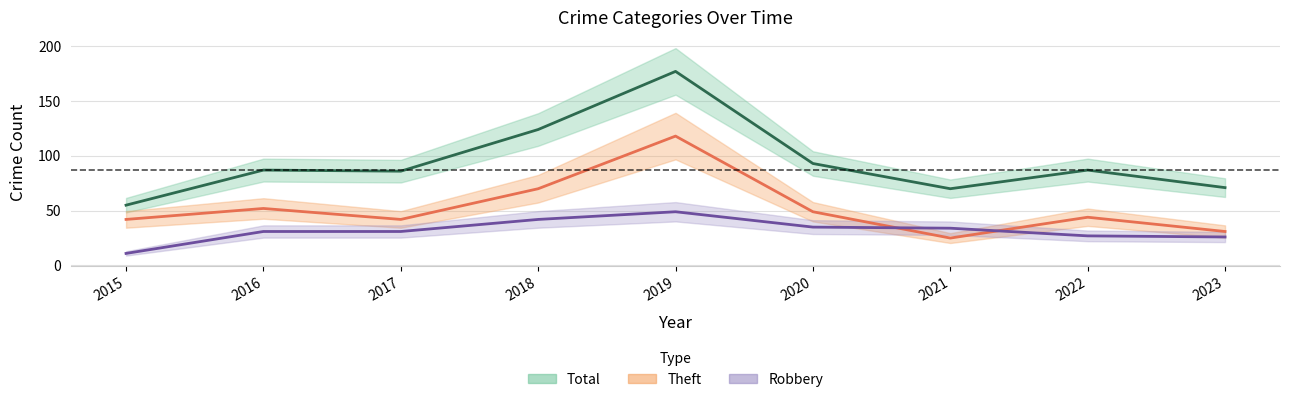

Between which two adjacent categories do Theft and Robbery first intersect?

2020 and 2021